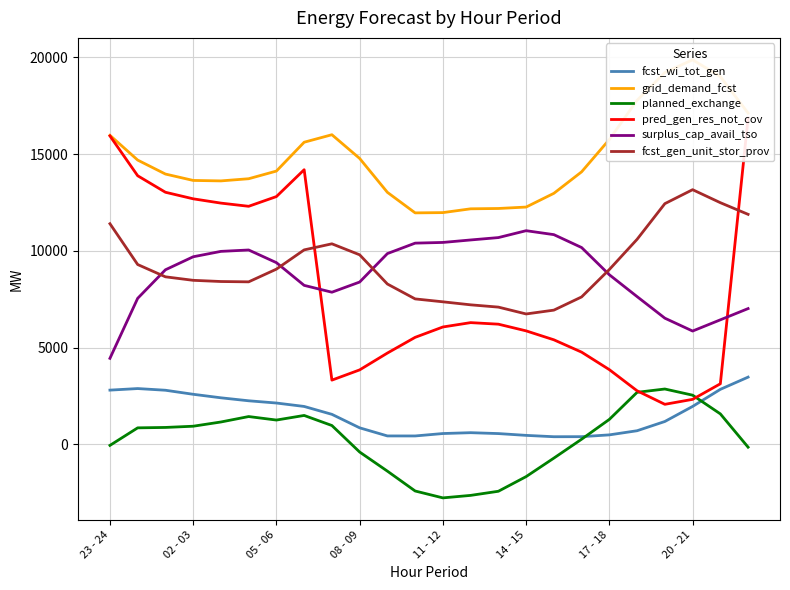

True or false: surplus_cap_avail_tso has a value of 13773 at 08 - 09.

False